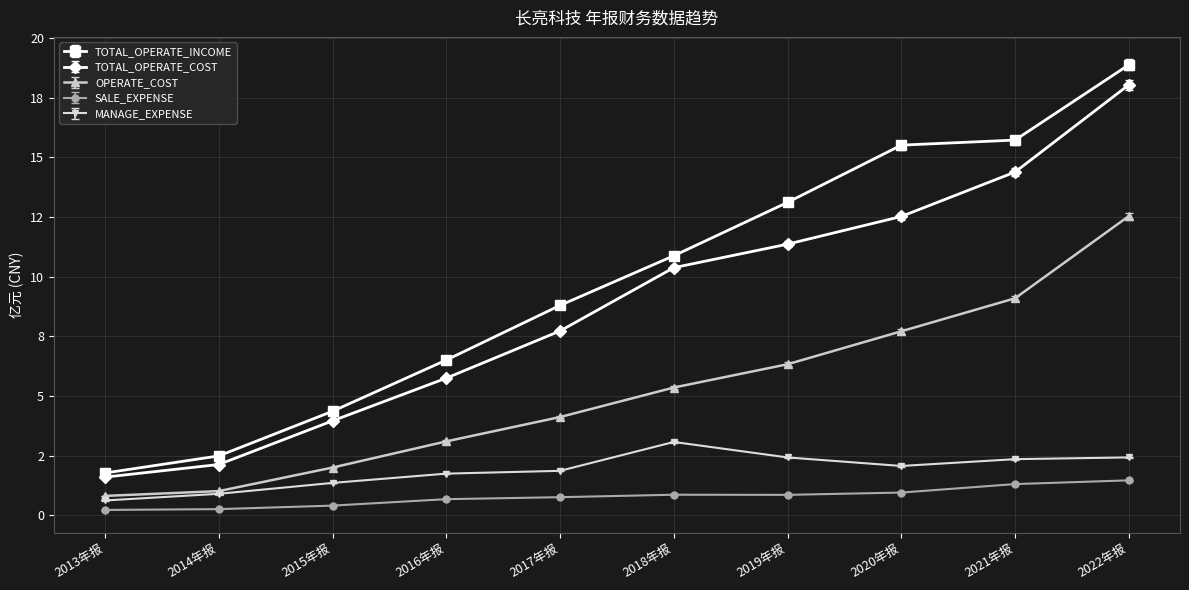

Rank the series by their maximum value, from highest to lowest.

TOTAL_OPERATE_INCOME, TOTAL_OPERATE_COST, OPERATE_COST, MANAGE_EXPENSE, SALE_EXPENSE